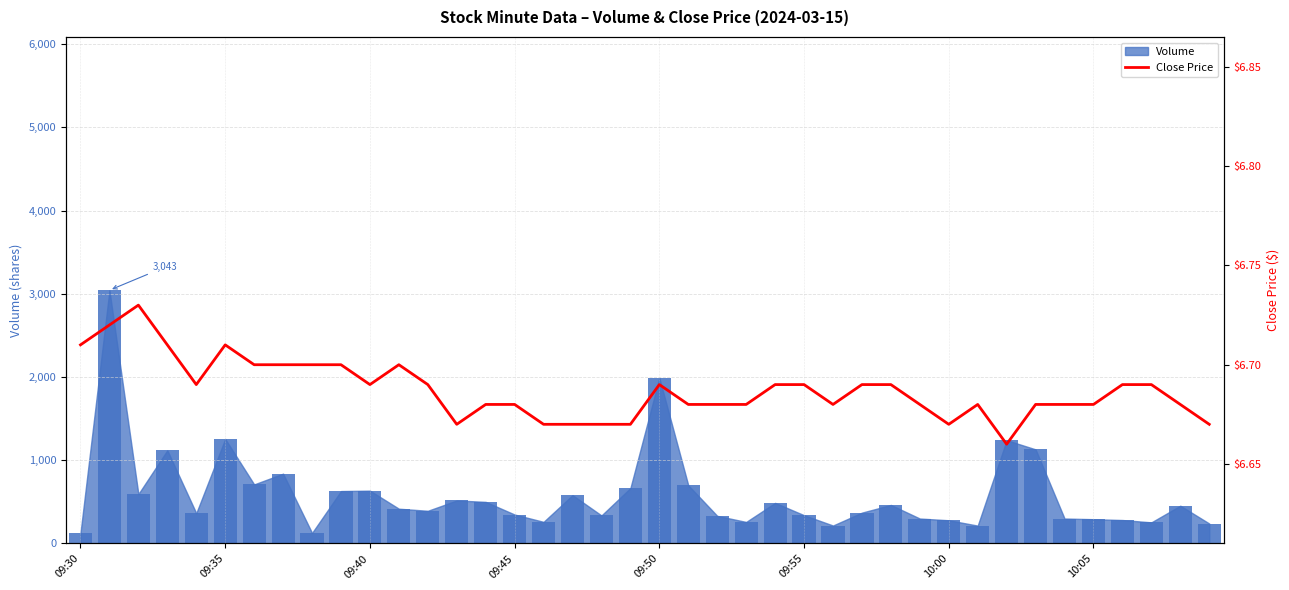

Approximately how many times larger is the value at 37 compared to 12?

1.0